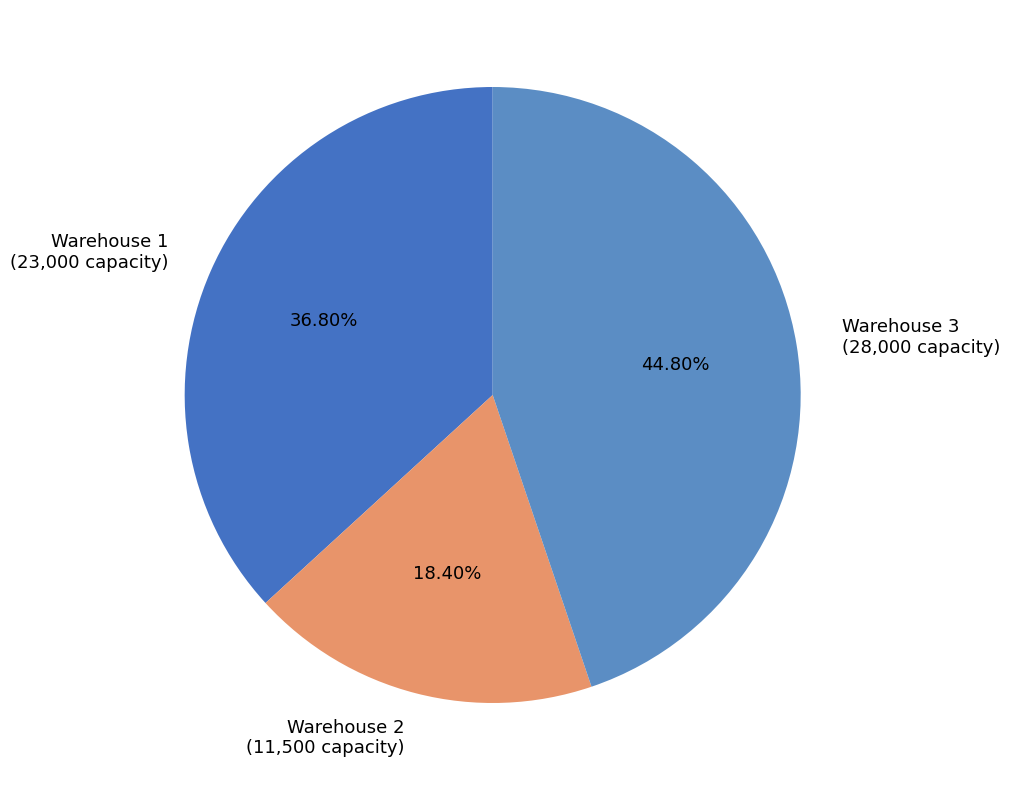

Count the number of slices in the pie.

3